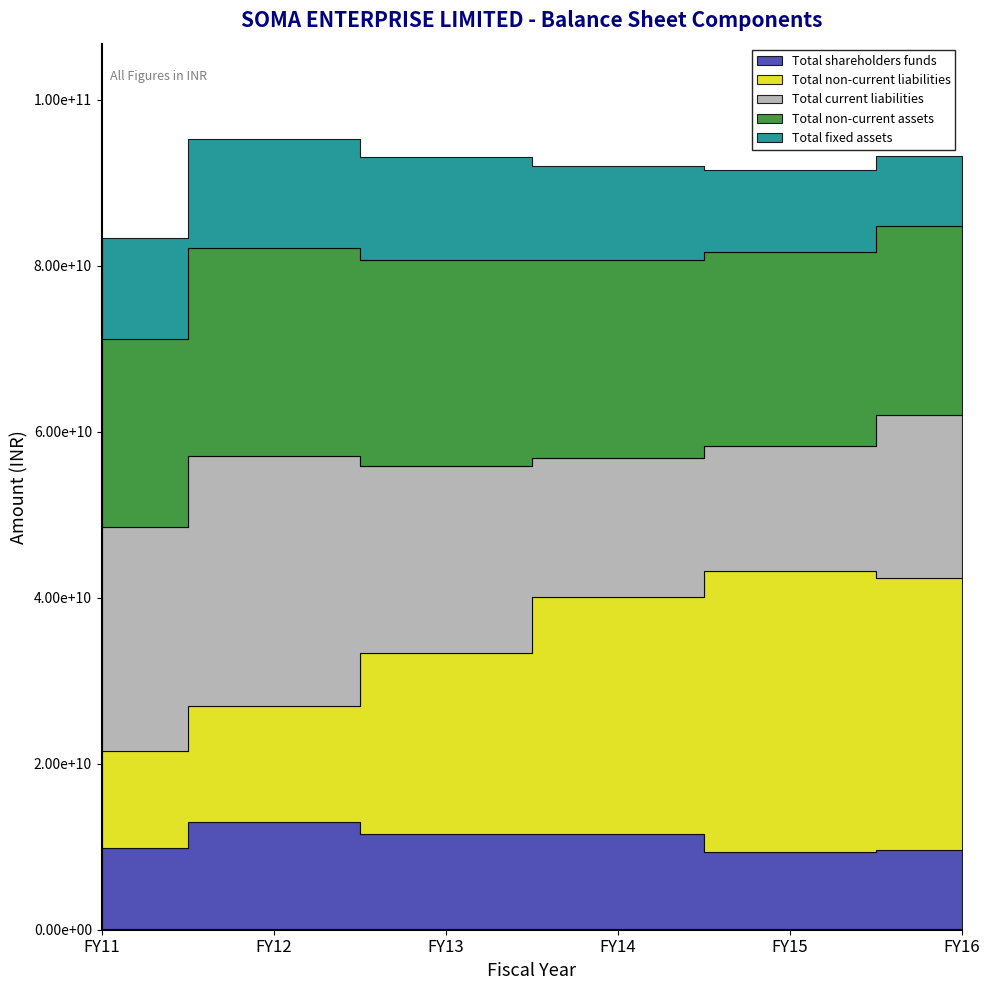

At which label does Total fixed assets reach its peak?

FY12